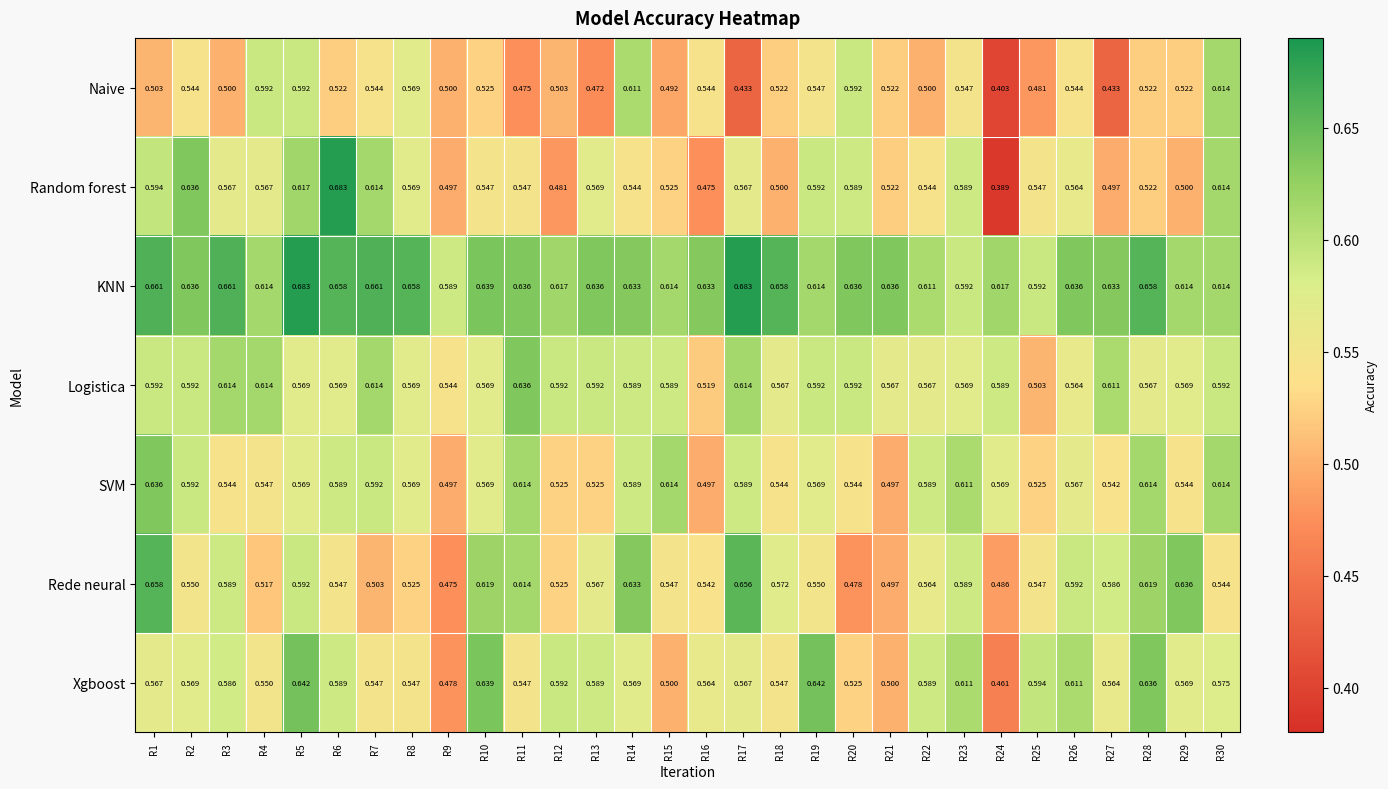

Which series has the widest spread of values?

Random forest